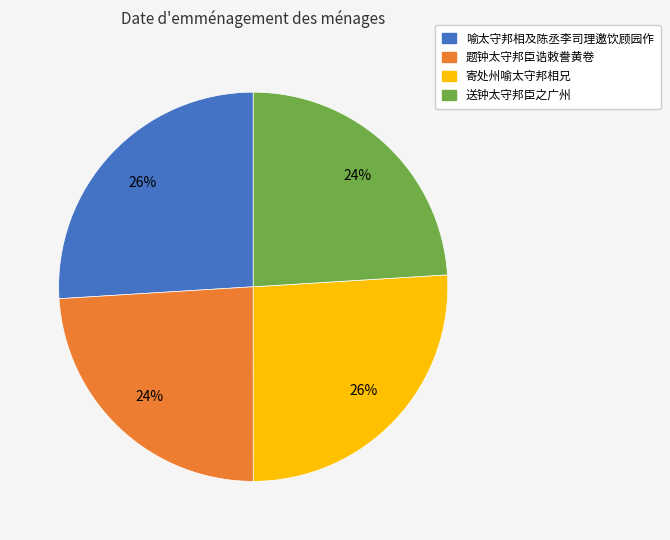

Count the number of slices in the pie.

4